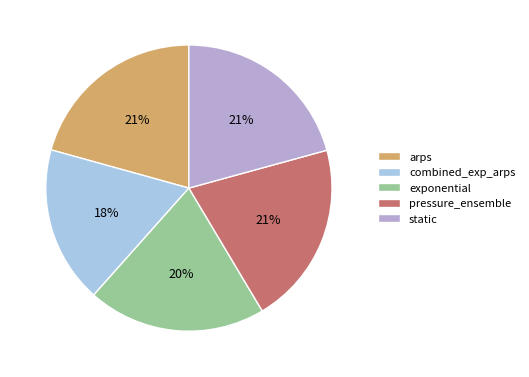

Is it true that combined_exp_arps is 18% of the pie?

True